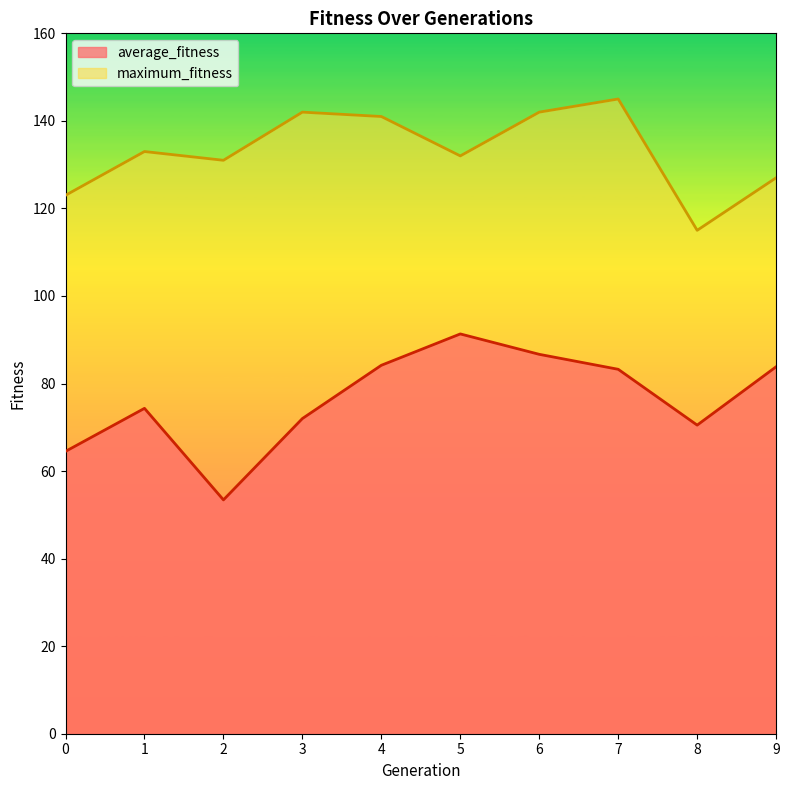

What is the minimum value for average_fitness?

53.4